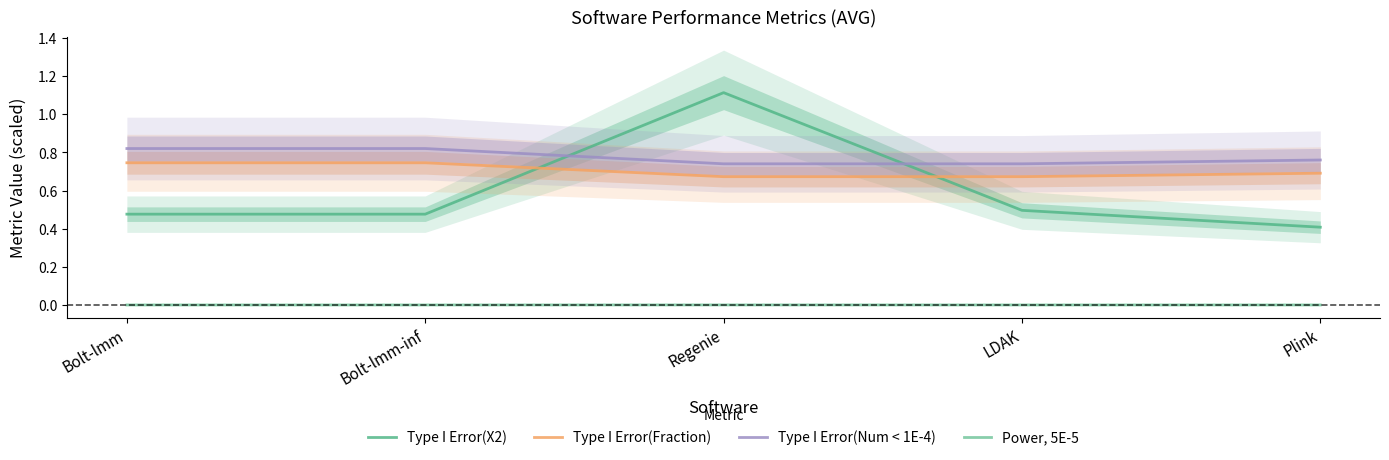

What is the average value of the Type I Error(X2) series?

0.6